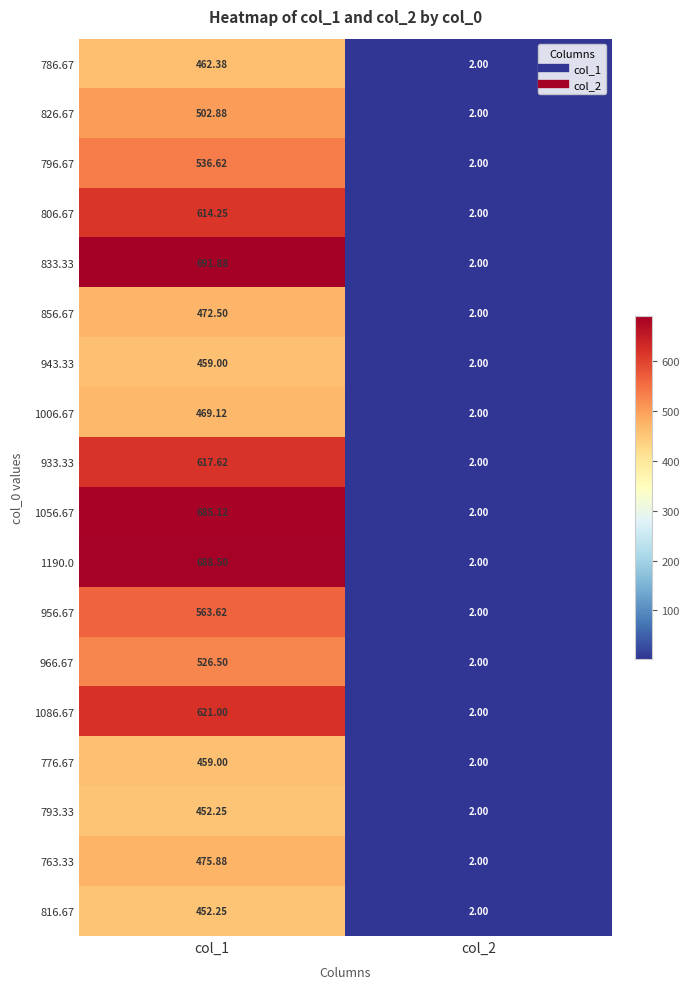

Is the value of 1190.0 at col_1 greater than the value of 776.67 at col_1?

Yes